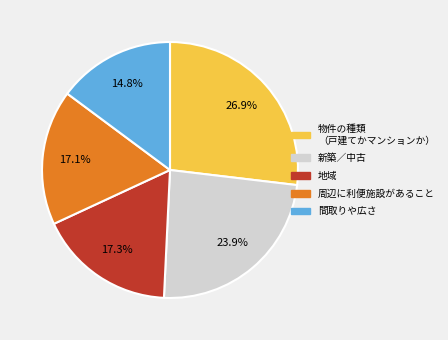

Does any single category account for the majority?

No